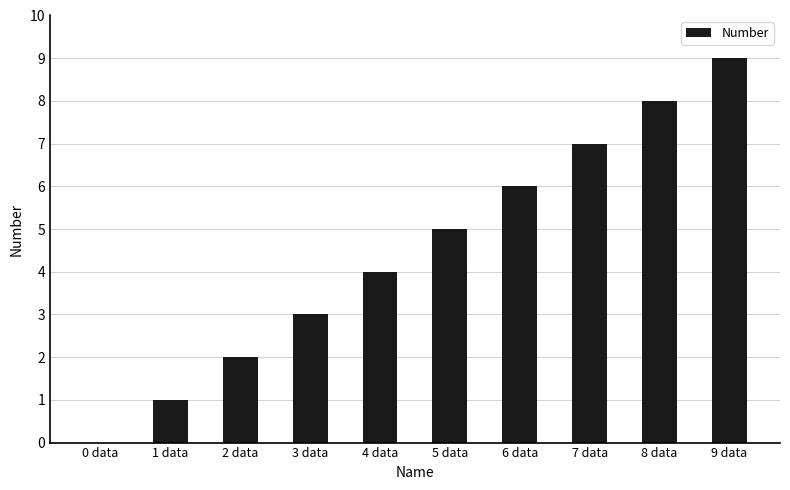

What is the sum of all values?

45